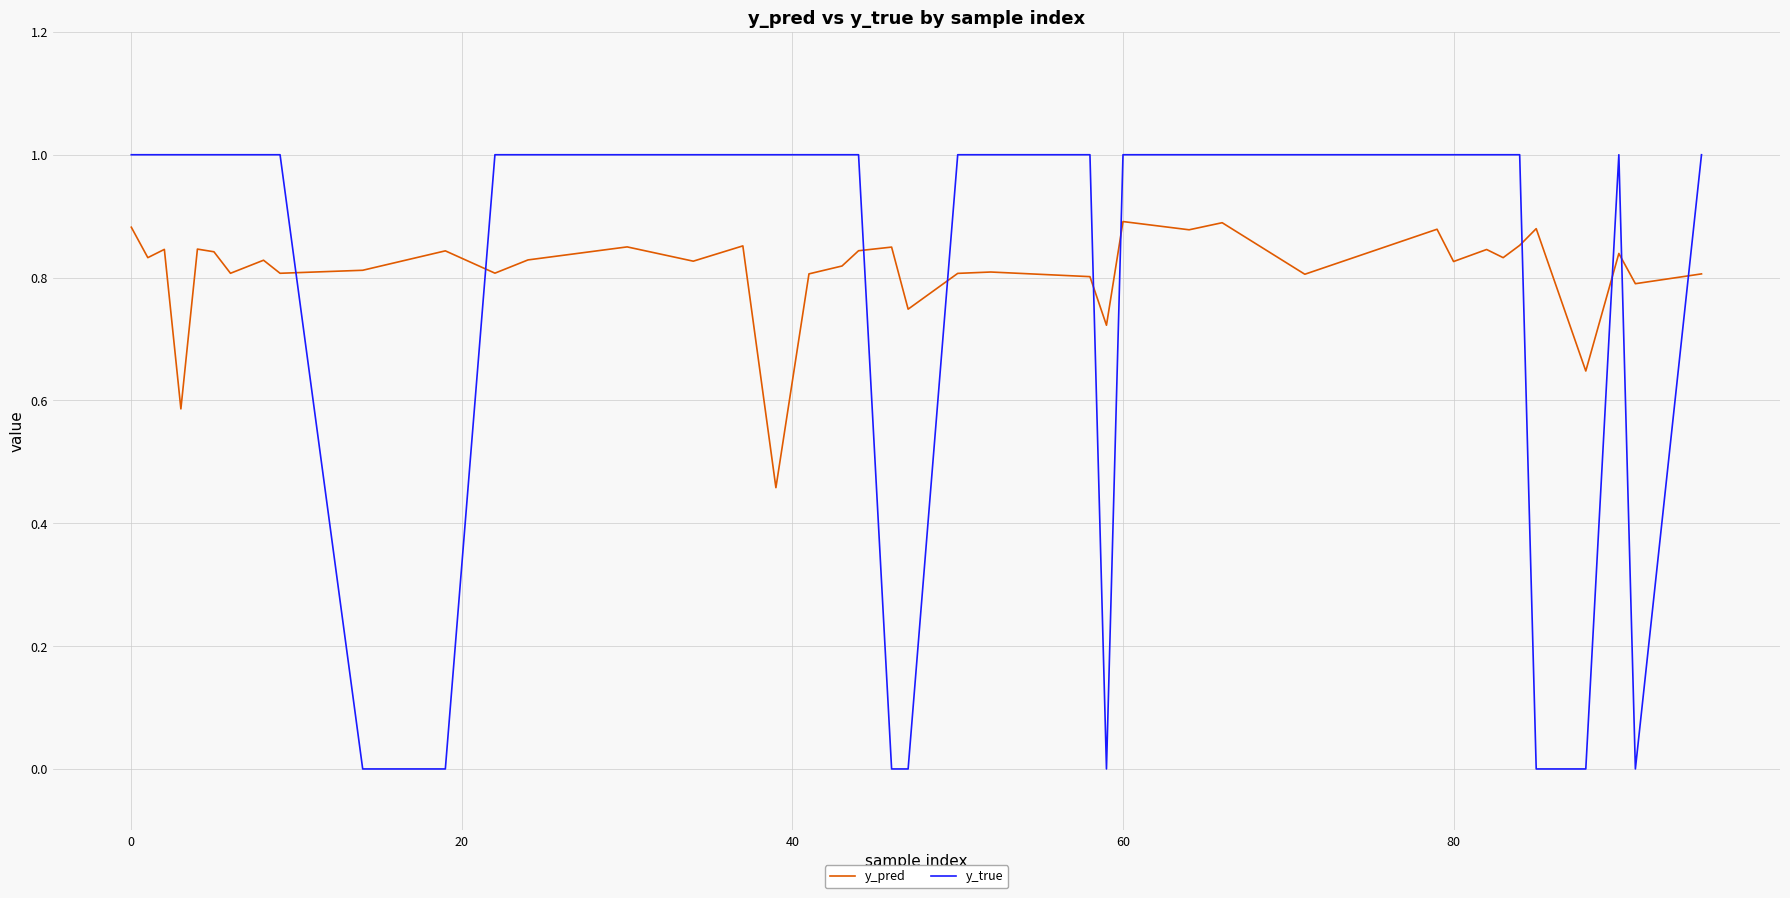

At how many categories does at least one series exceed 0?

40